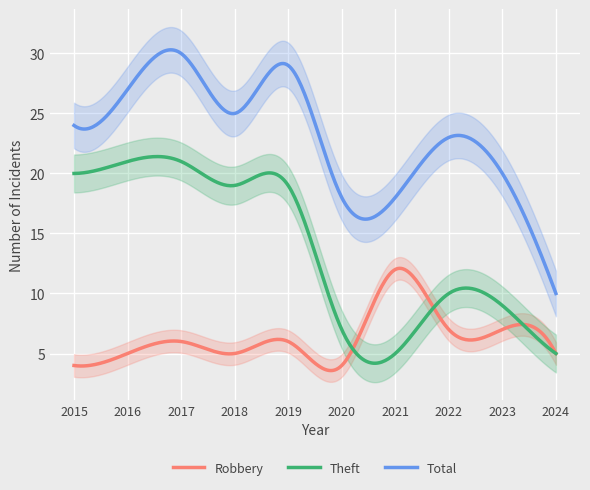

What is the maximum value for Total?

30.3